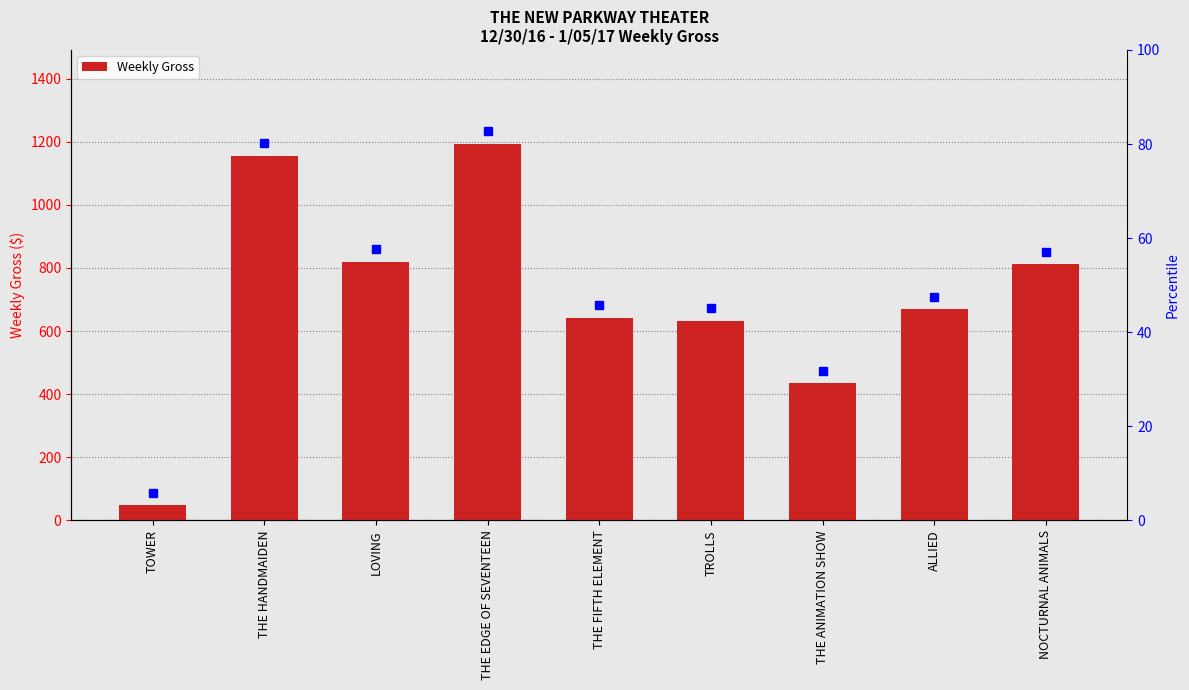

What is the difference between the values at TOWER and LOVING?

771